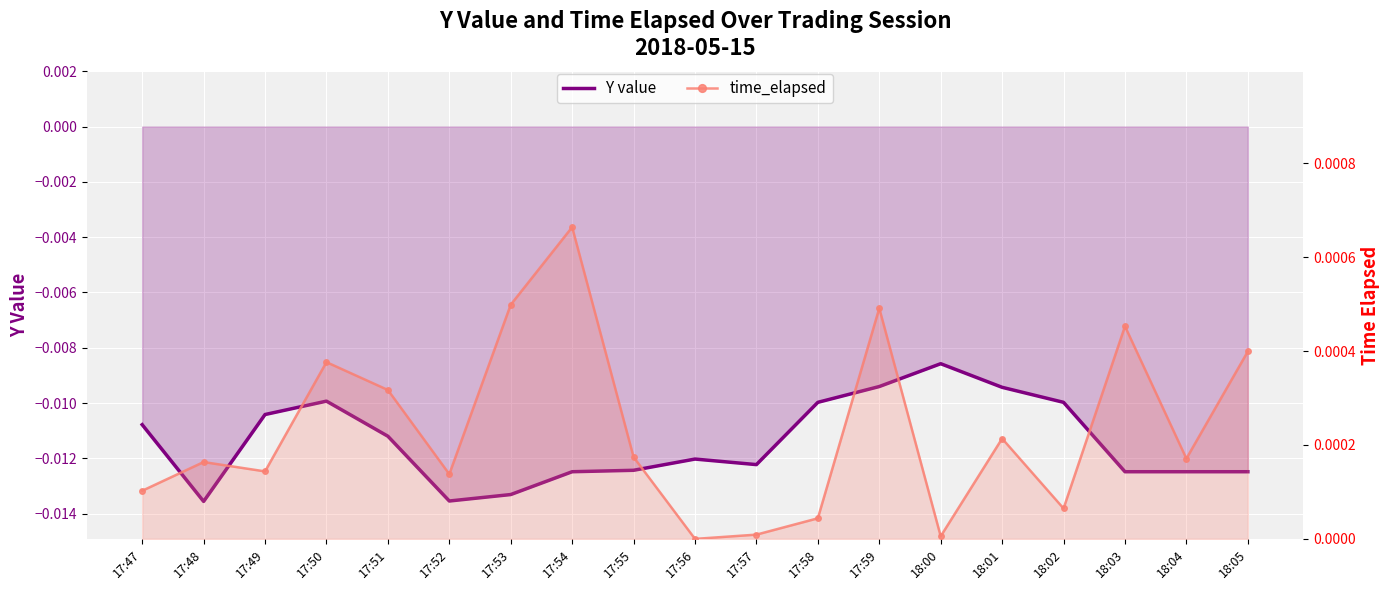

What is the label of the 14th point from the right?

17:52